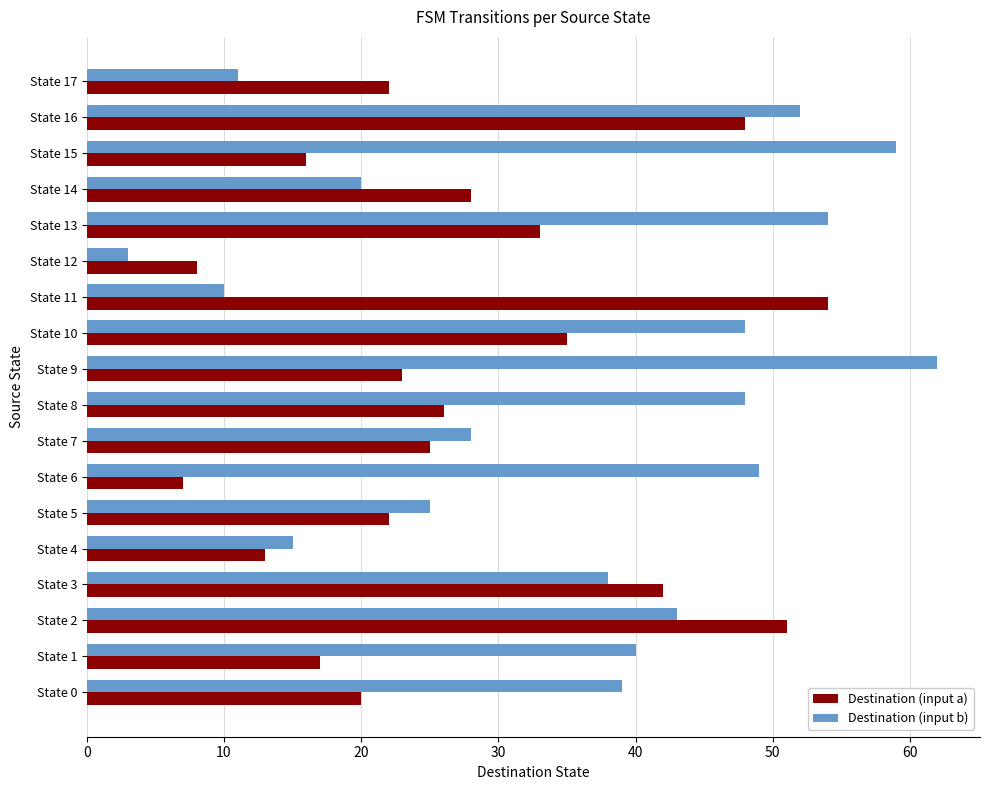

Which label corresponds to the largest value in the chart?

State 9